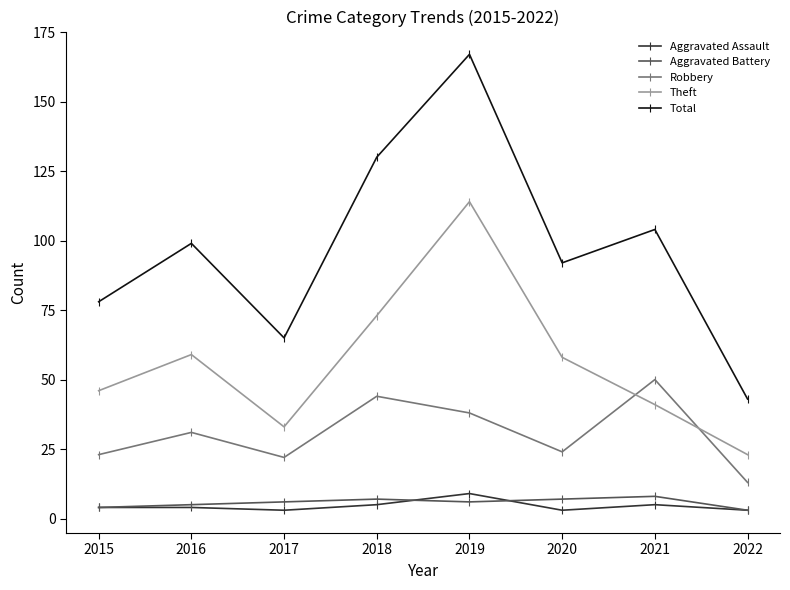

Does the chart display data point markers on the line(s)?

Yes